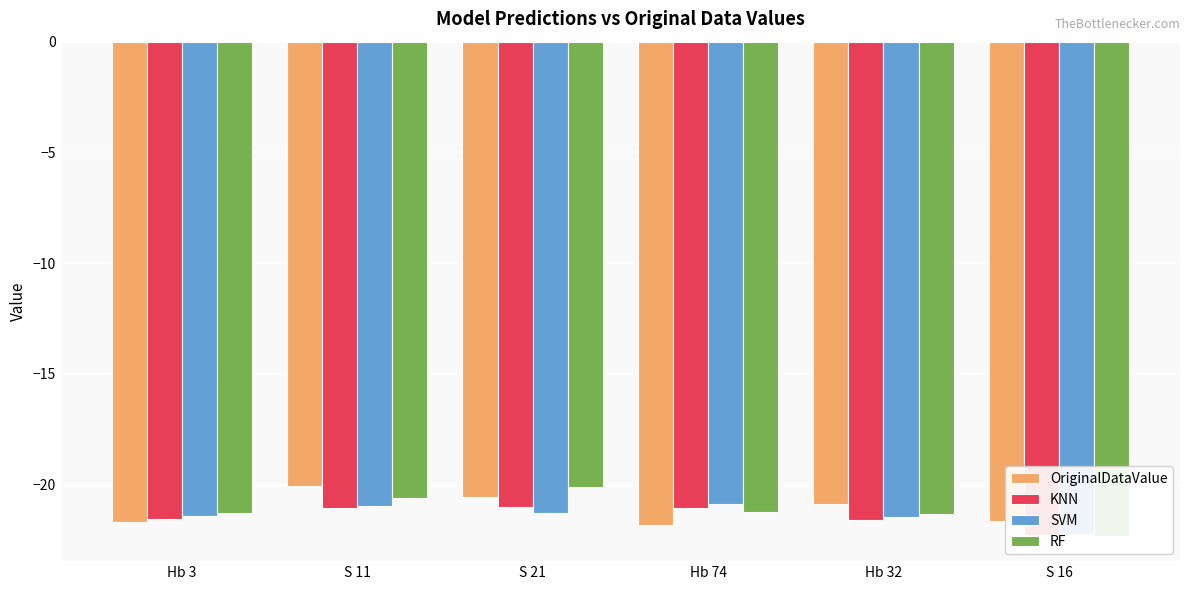

The KNN series shows -29.1 at S 11. True or false?

False